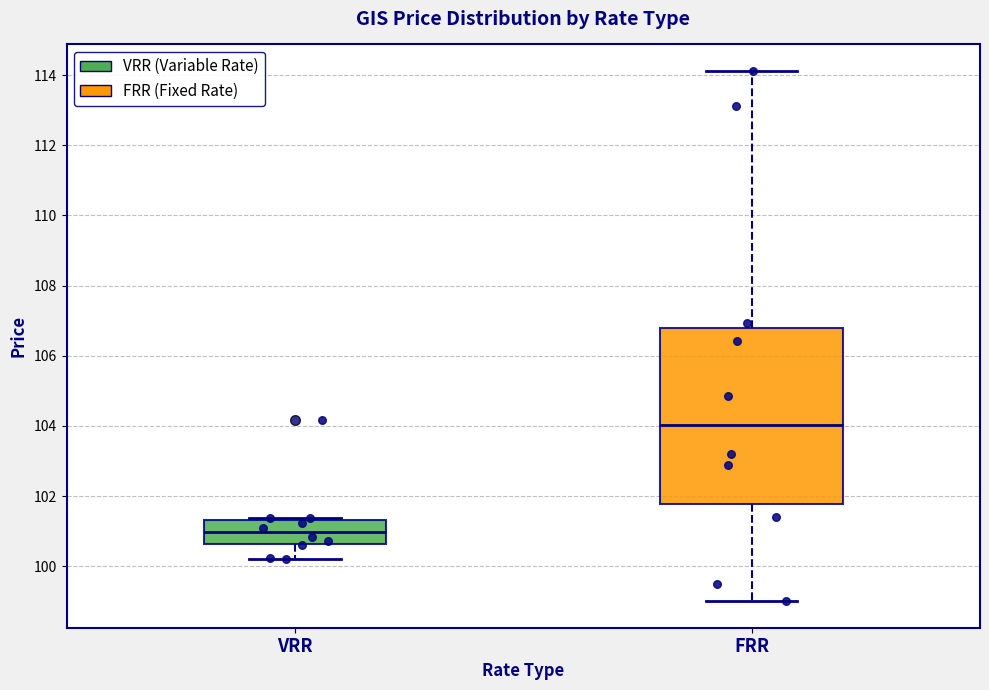

Reading left to right, transcribe this box plot: for each box, give where its median line is, the range the box spans, and where its two whiskers end, as read against the y-axis. The values are not printed on the chart, so give them approximately, as read against the axis.

VRR: median 101.0, box 100.6 to 101.4, whiskers 100.2 to 101.4
FRR: median 104.0, box 101.8 to 106.8, whiskers 99.0 to 114.2